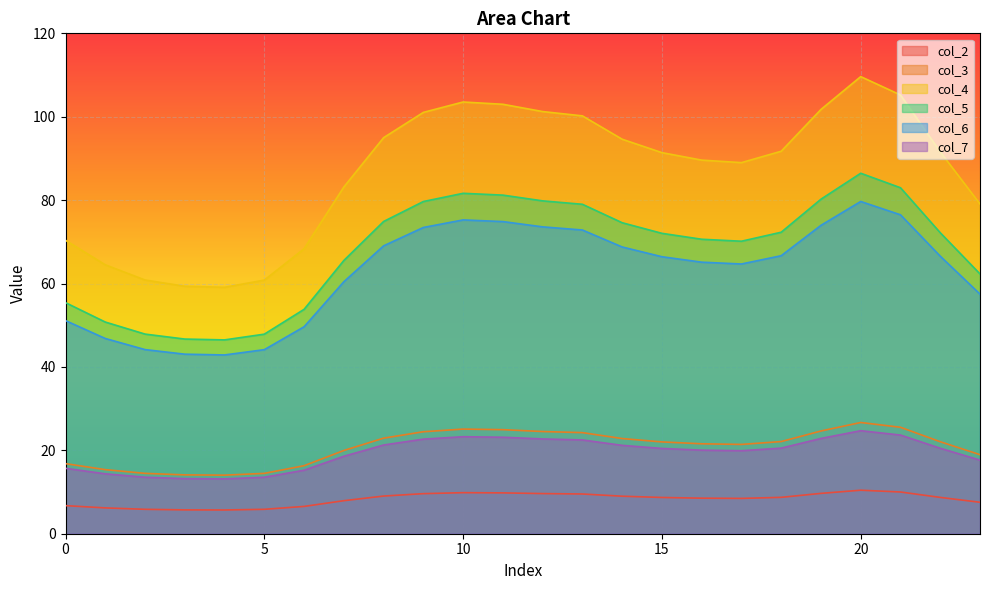

What is the maximum value for col_5?

86.4